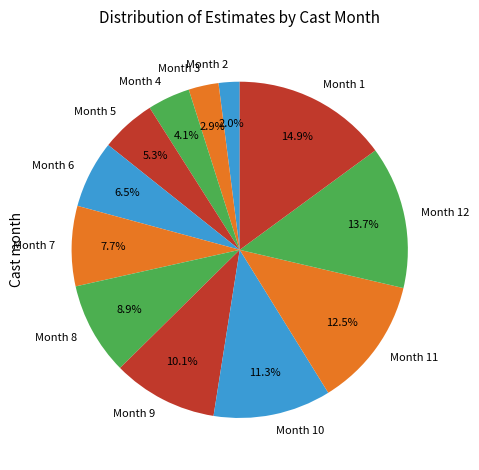

Which has a higher value, Month 11 or Month 1?

Month 1